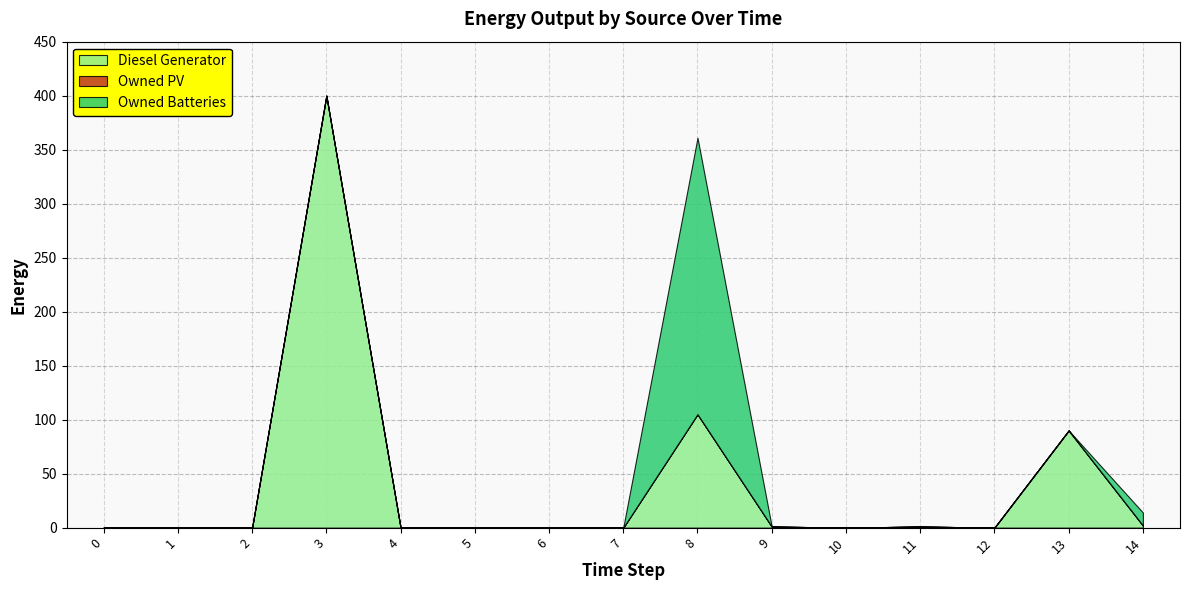

Which series changed the most between 3 and 8?

Diesel Generator